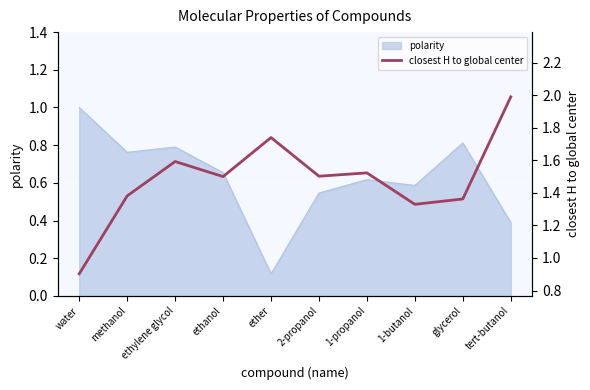

Is it true that polarity equals 1.4 at glycerol?

False